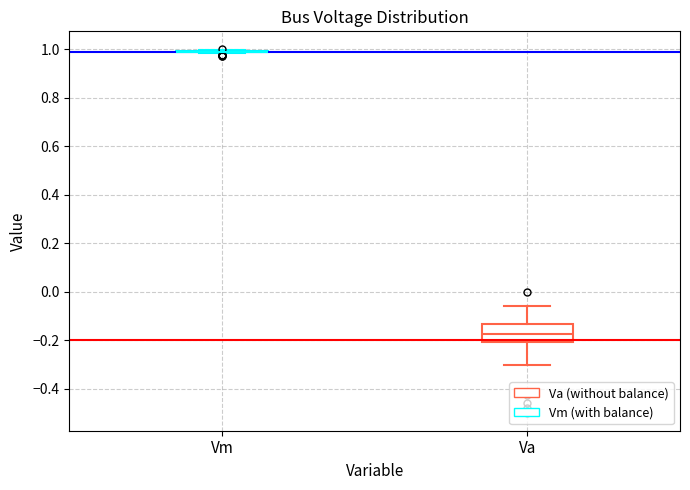

Reading left to right, transcribe this box plot: for each box, give where its median line is, the range the box spans, and where its two whiskers end, as read against the y-axis. The values are not printed on the chart, so give them approximately, as read against the axis.

Vm: box collapsed to a line at 1.00, whiskers 0.98 to 1.00
Va: median -0.18, box -0.20 to -0.14, whiskers -0.30 to -0.06